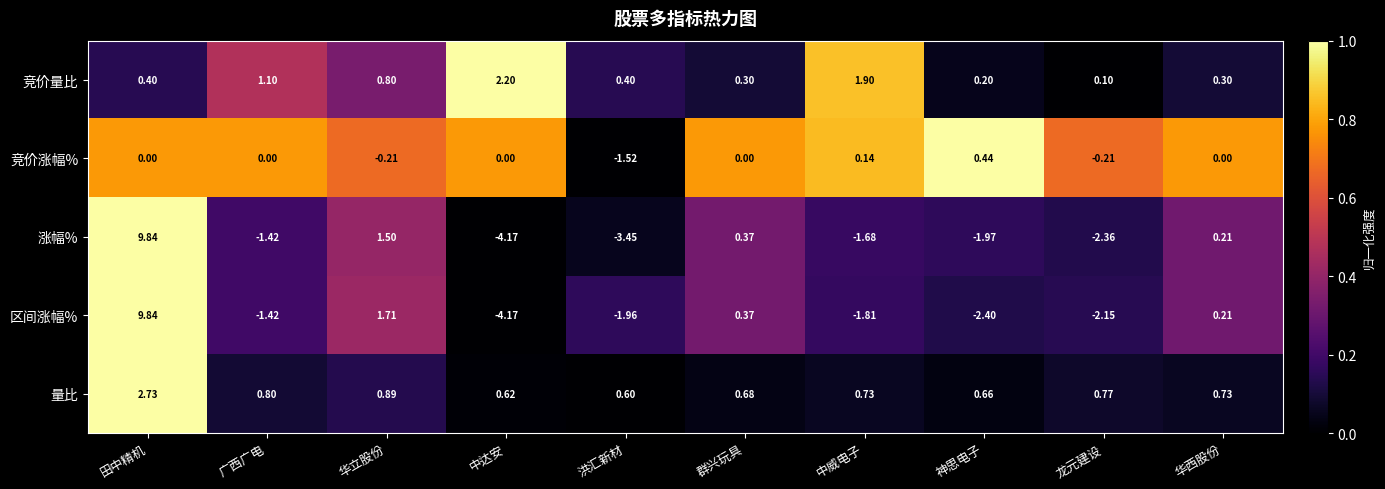

At which category is the sum across all series the highest?

田中精机